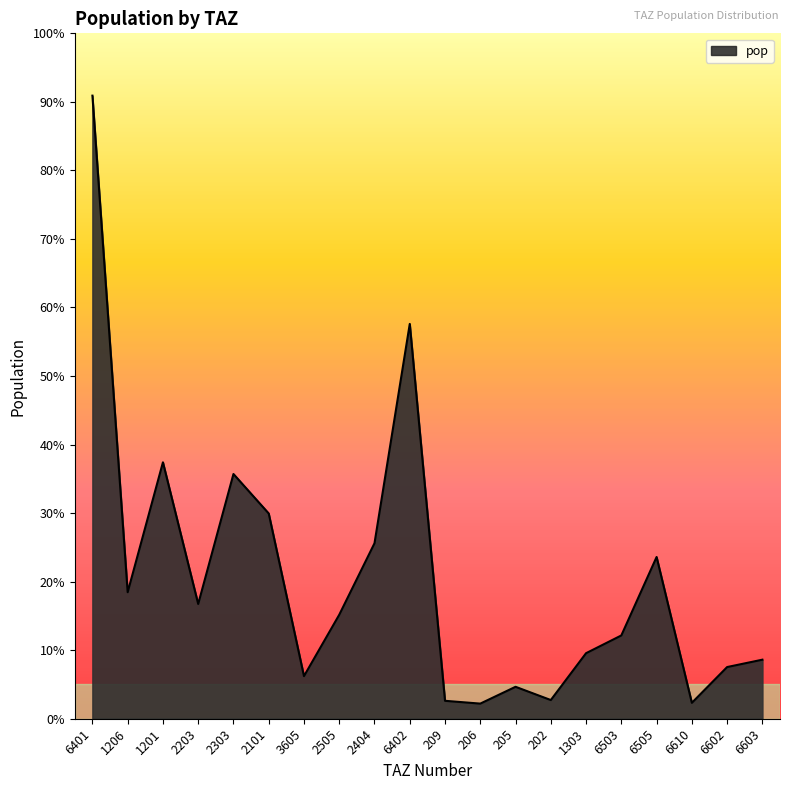

Reading right to left, what are all the values shown in this chart?

6603=3699.7	6602=3237.7	6610=996.5	6505=10133.9	6503=5218.5	1303=4106.7	202=1170.4	205=2001.1	206=947.4	209=1123.1	6402=24737.8	2404=10995.1	2505=6514.3	3605=2668.9	2101=12861.0	2303=15333.6	2203=7190.1	1201=16066.2	1206=7928.4	6401=39041.8